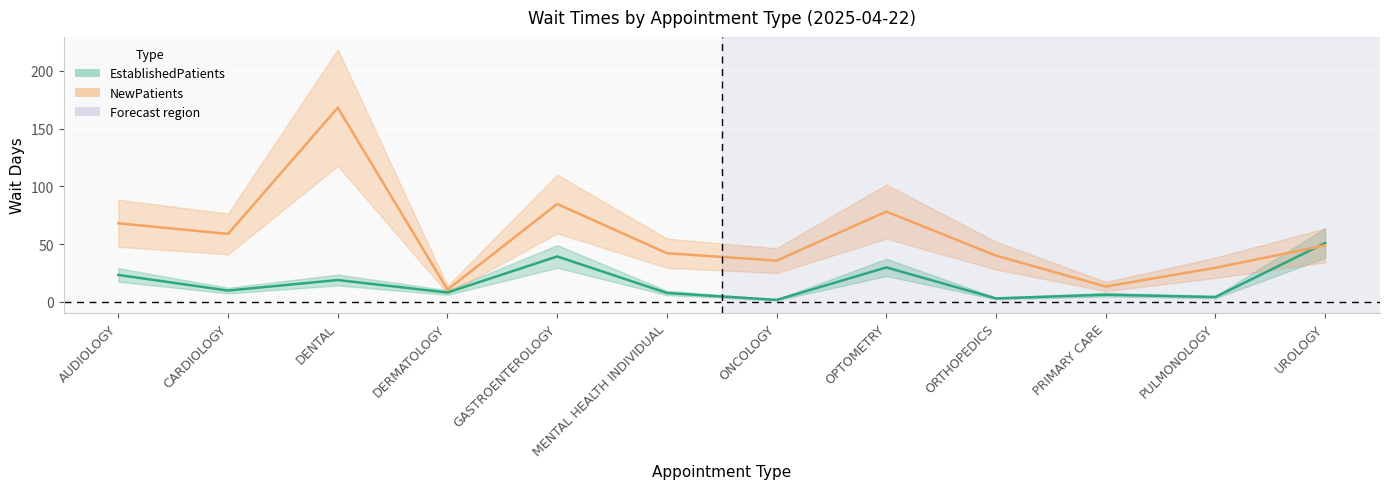

Reading right to left, extract all data points from this chart.

EstablishedPatients: 50.9	4.2	6.2	3.0	29.8	1.7	7.7	39.3	8.1	18.9	9.8	23.3
NewPatients: 48.9	29.5	13.3	40.0	78.1	35.7	42.1	84.7	10.6	168.0	58.8	68.0